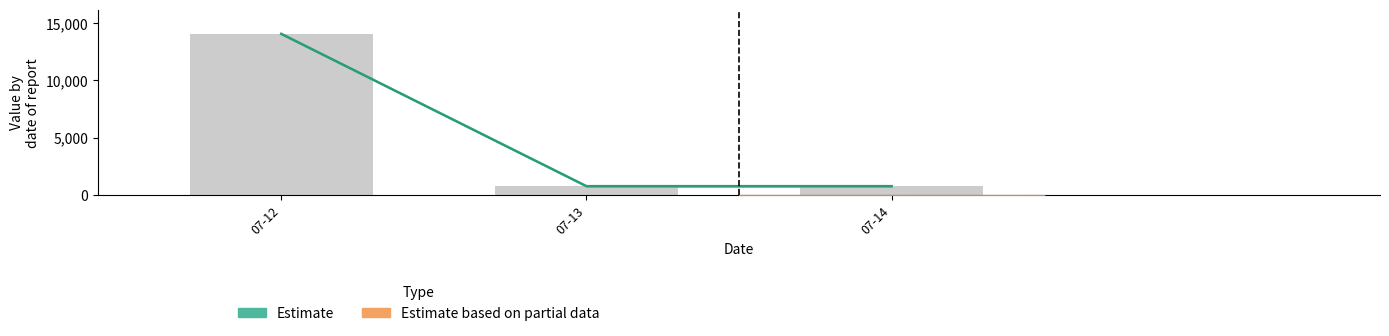

What is the approximate value at 07-14?

778.8